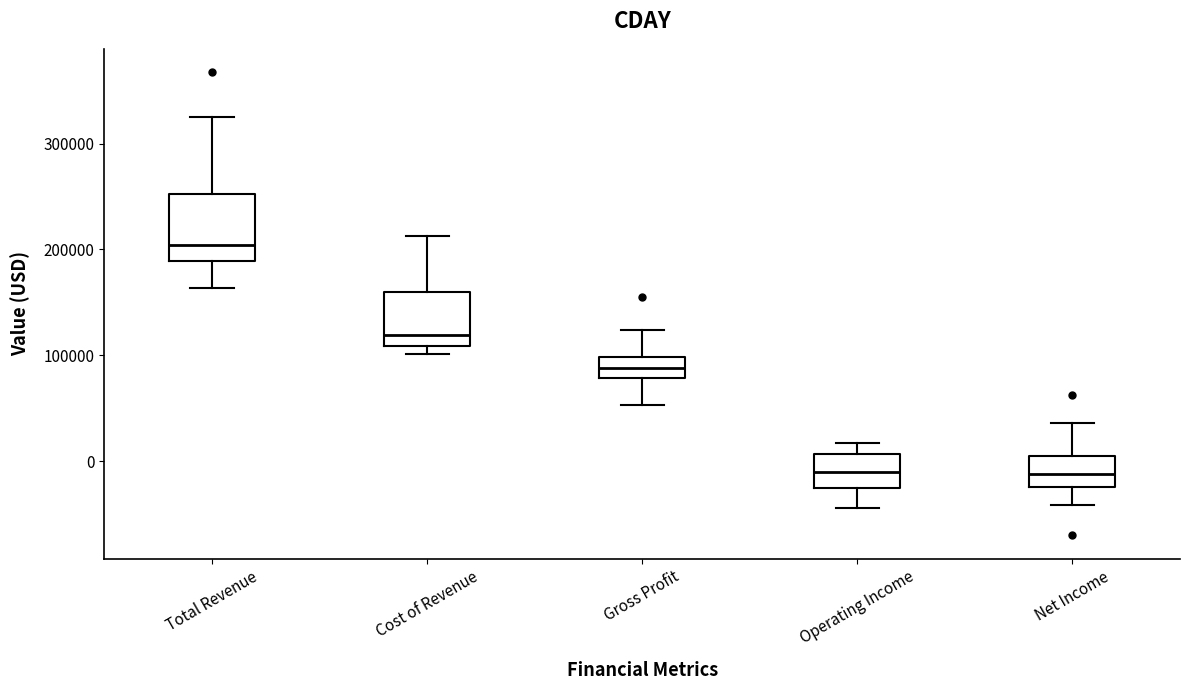

Comparing the boxes themselves (not the whiskers), which one is the tallest?

Total Revenue